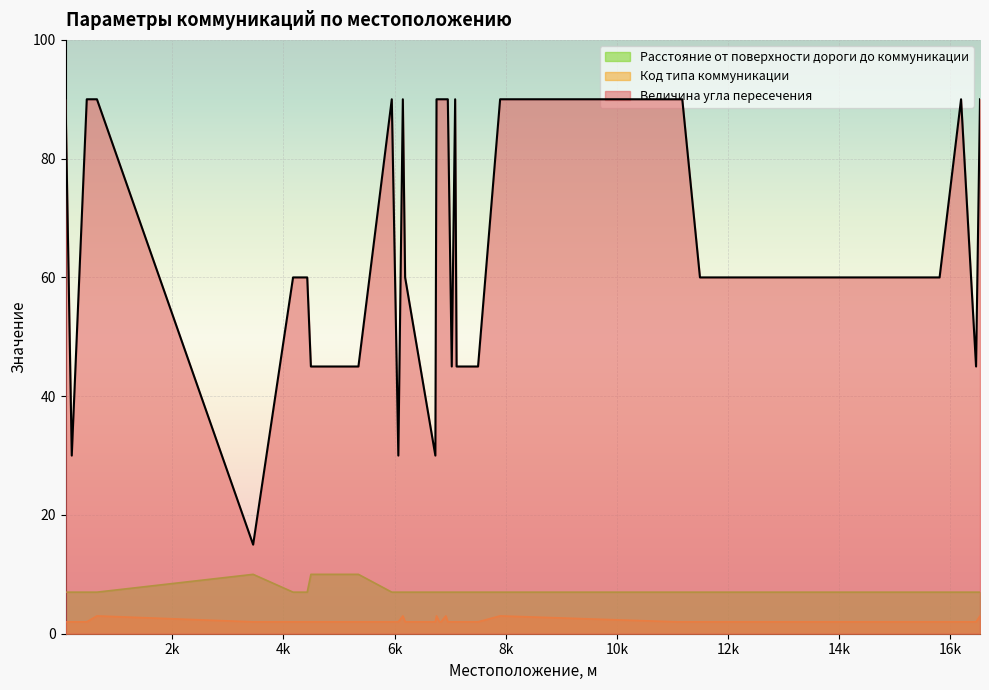

At which label is Код типа коммуникации closest to 2?

81